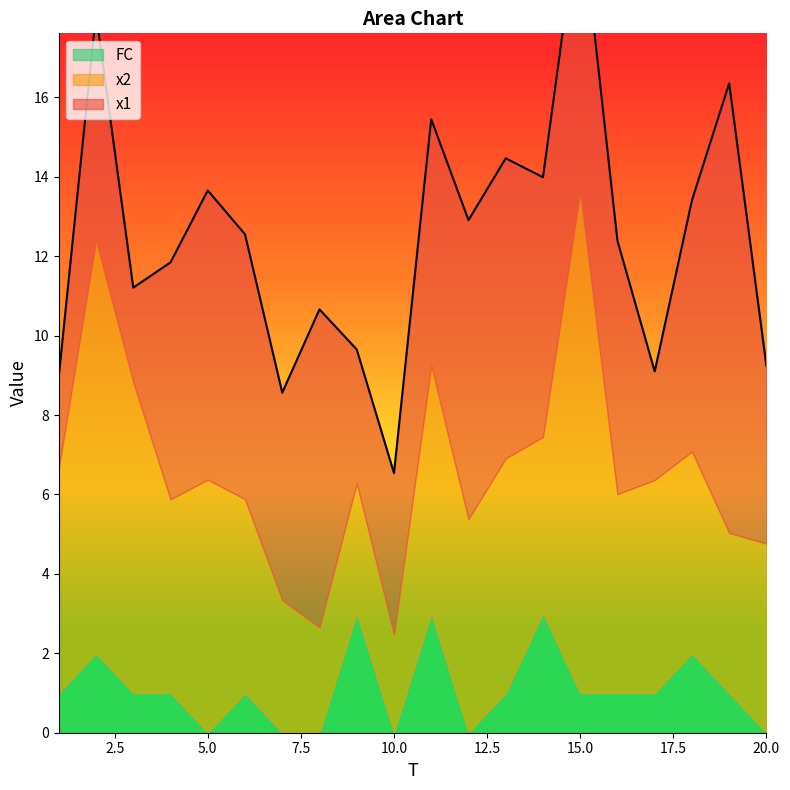

Rank the series by their maximum value, from highest to lowest.

x2, x1, FC